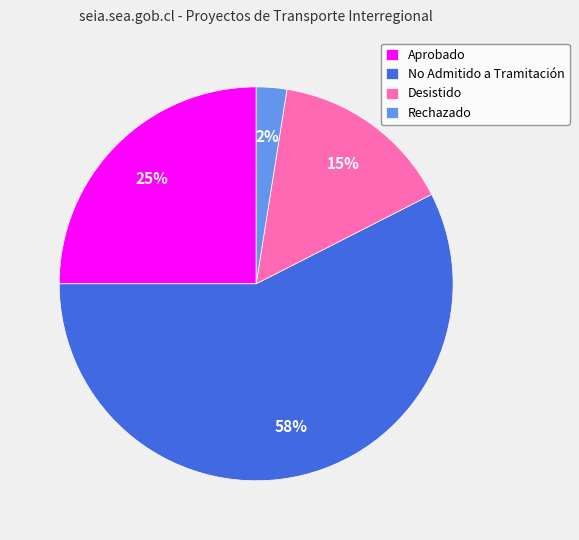

How many segments does this pie chart have?

4